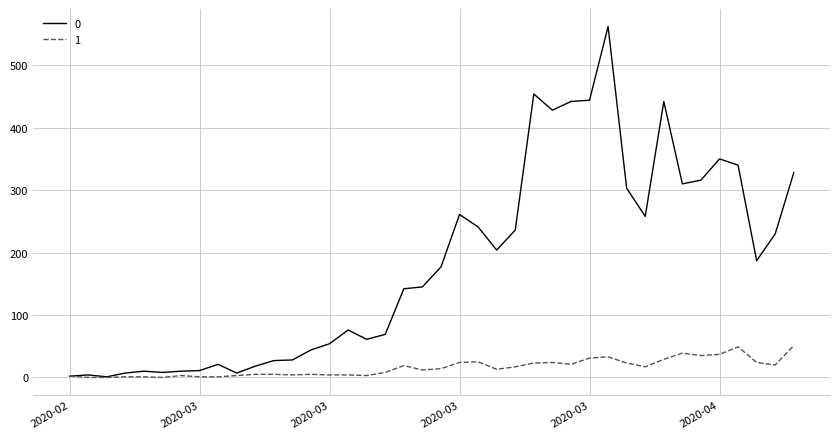

Is this an area chart (filled region under the line)?

No